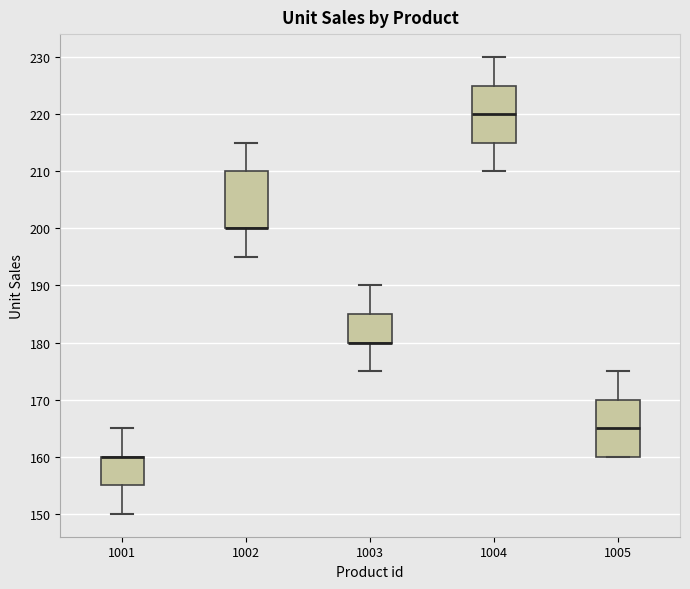

Reading left to right, read every box against the y-axis: the position of its median line, the range the box covers, and the ends of its whiskers. The values are not printed on the chart, so give them approximately, as read against the axis.

1001: median 160 (drawn on the box's upper edge), box 155 to 160, whiskers 150 to 165
1002: median 200 (drawn on the box's lower edge), box 200 to 210, whiskers 195 to 215
1003: median 180 (drawn on the box's lower edge), box 180 to 185, whiskers 175 to 190
1004: median 220, box 215 to 225, whiskers 210 to 230
1005: median 165, box 160 to 170, whiskers 160 to 175